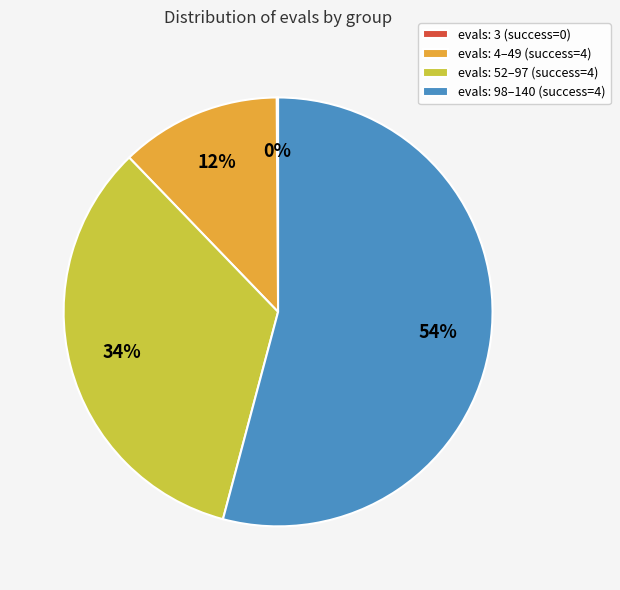

Which category has the biggest portion of the pie?

evals: 98–140 (success=4)